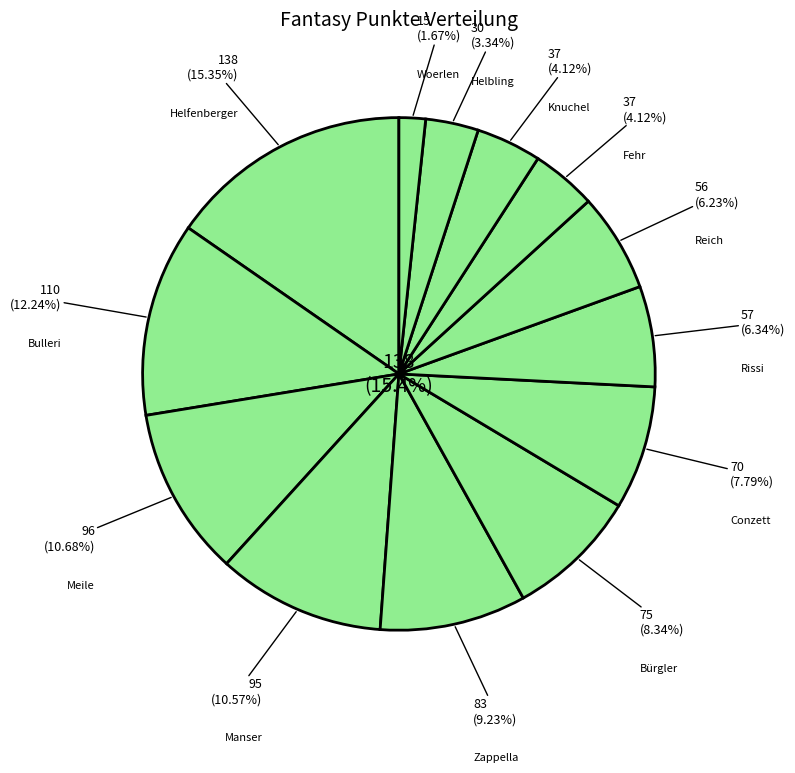

What portion of the pie excludes Conzett?

92.2%